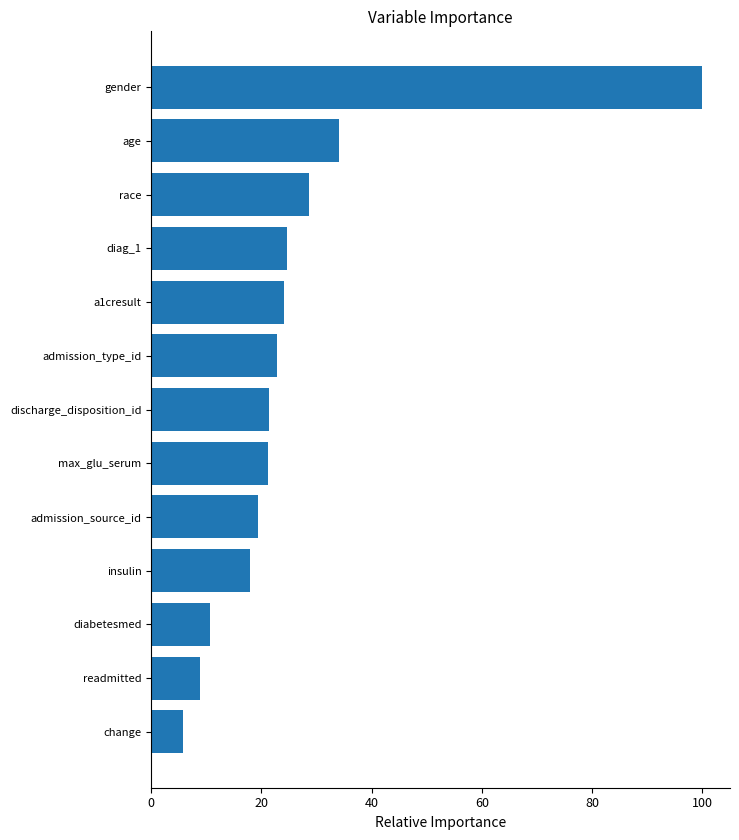

Which label corresponds to the largest value in the chart?

gender